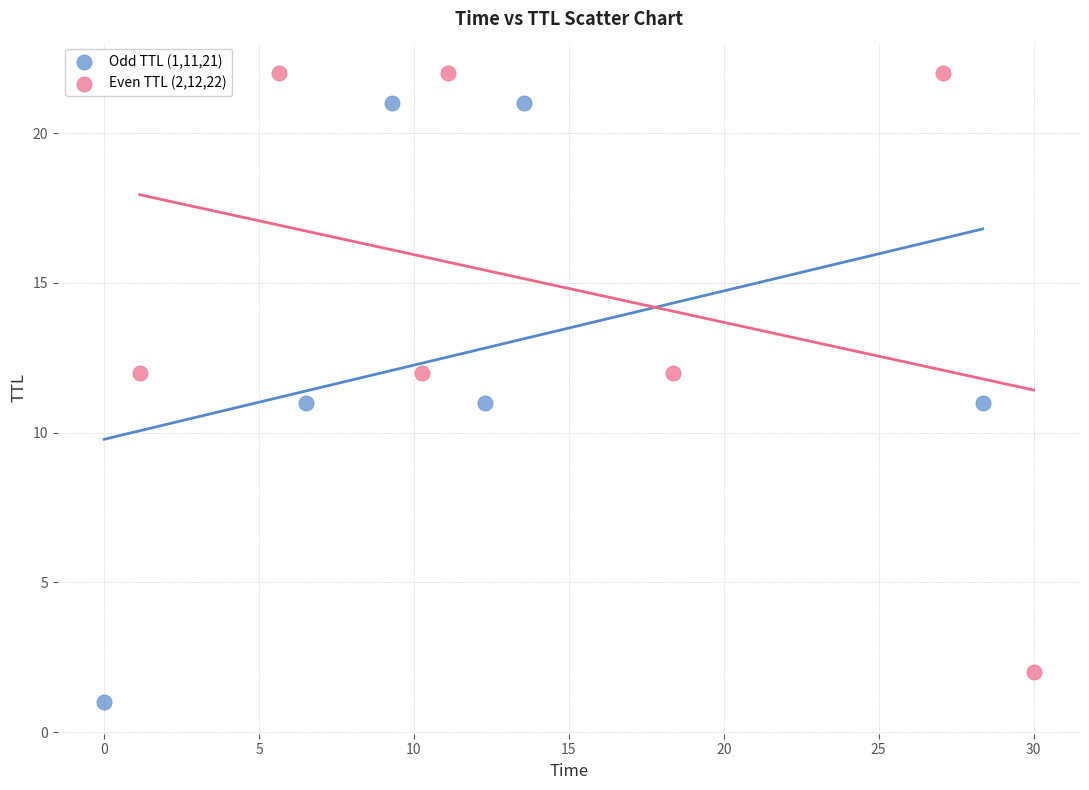

Which series reaches the minimum Y coordinate?

Odd TTL (1,11,21)